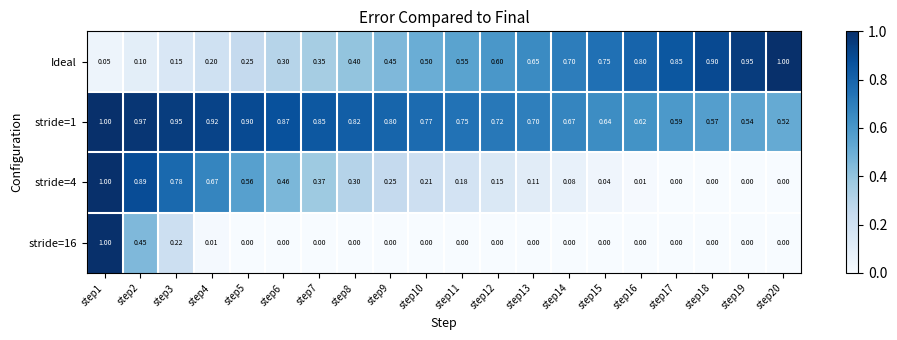

Is the value of stride=1 at step4 greater than the value of stride=16 at step13?

Yes